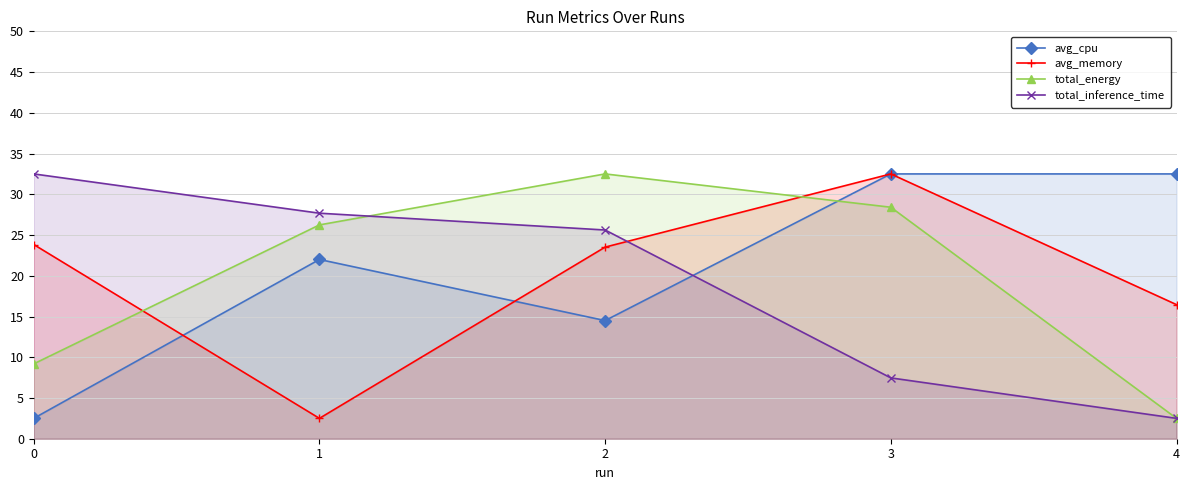

What is the difference between the highest and lowest values at 2?

18.0